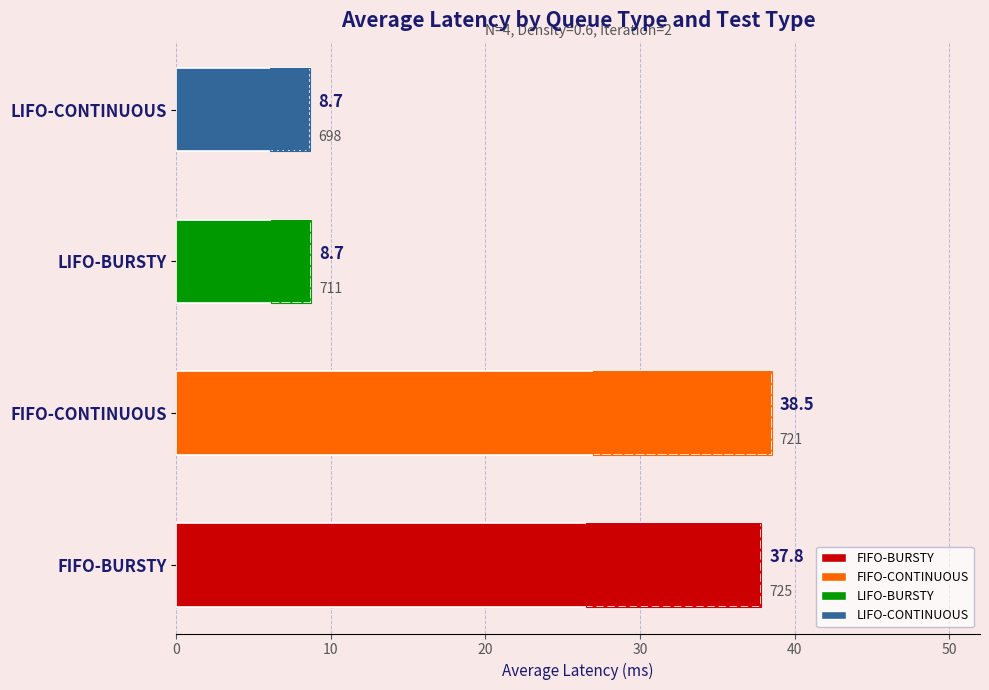

What is the label of the 2nd bar from the left?

FIFO-CONTINUOUS